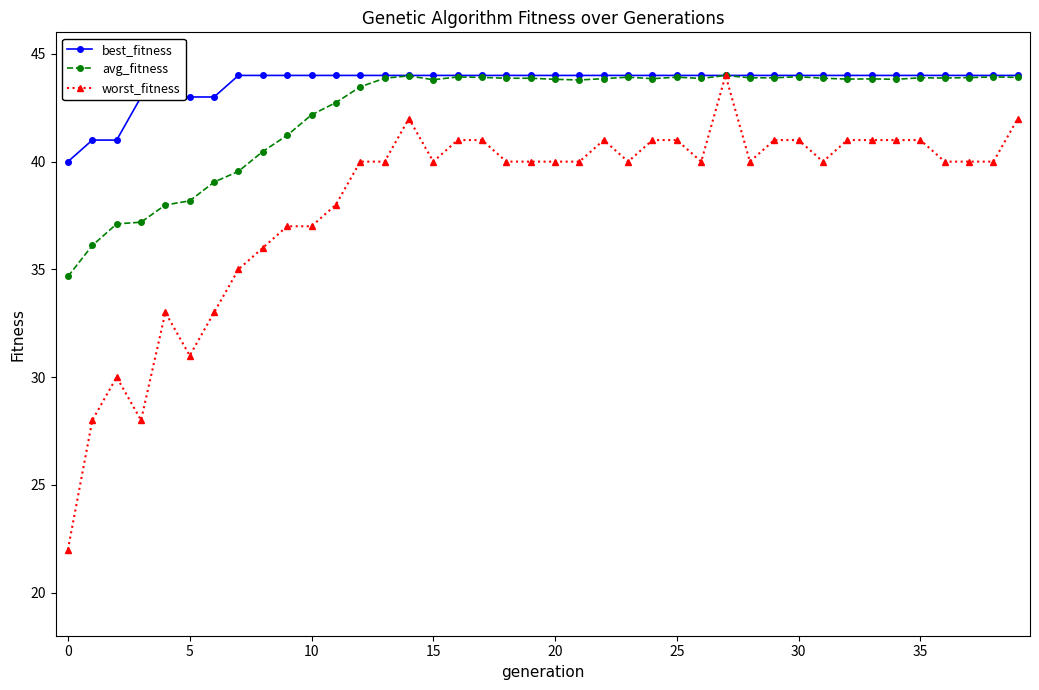

What is the value of the avg_fitness point at the 2nd from the left?

36.1